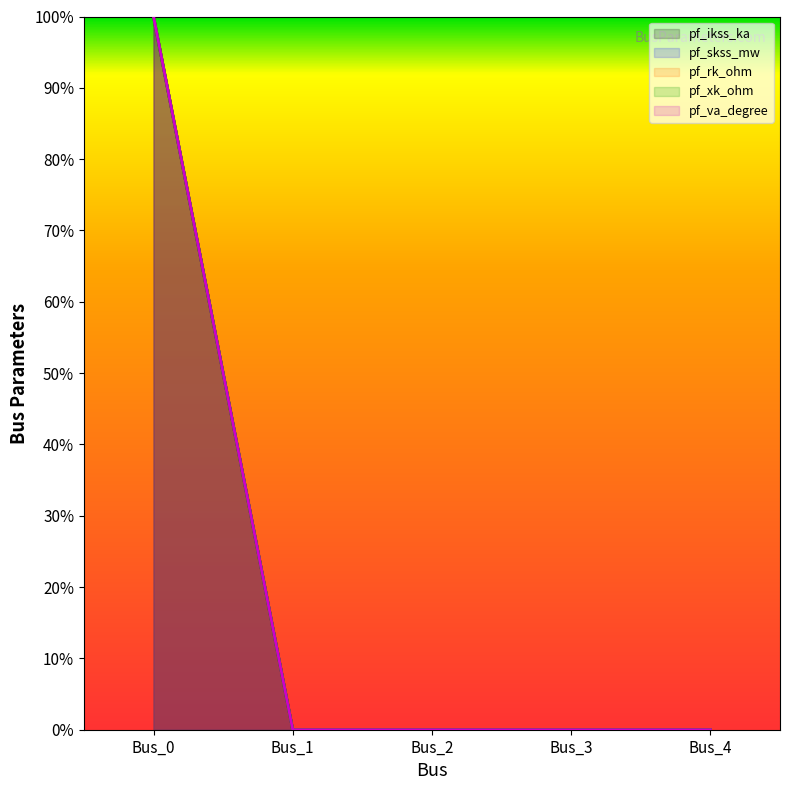

At how many categories does at least one series exceed 75?

1